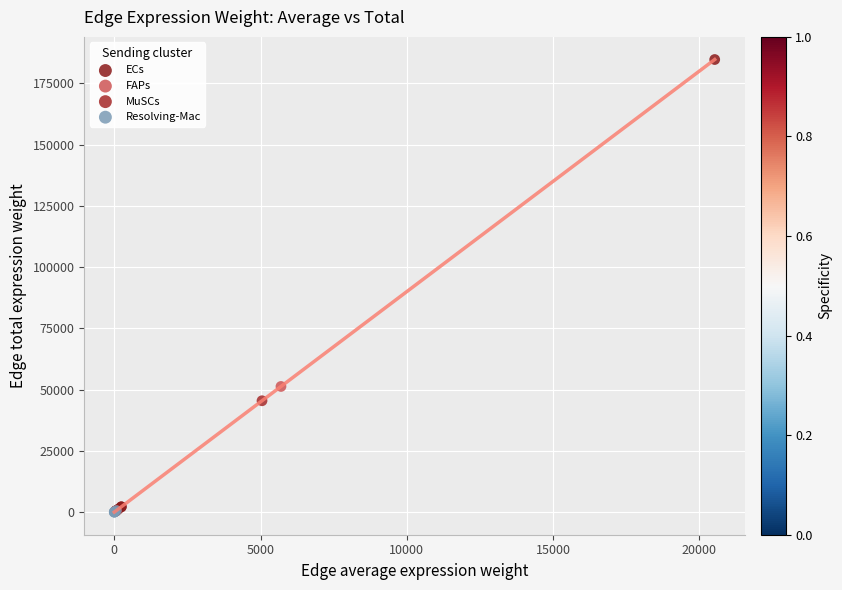

Which series contains the highest Y value?

ECs